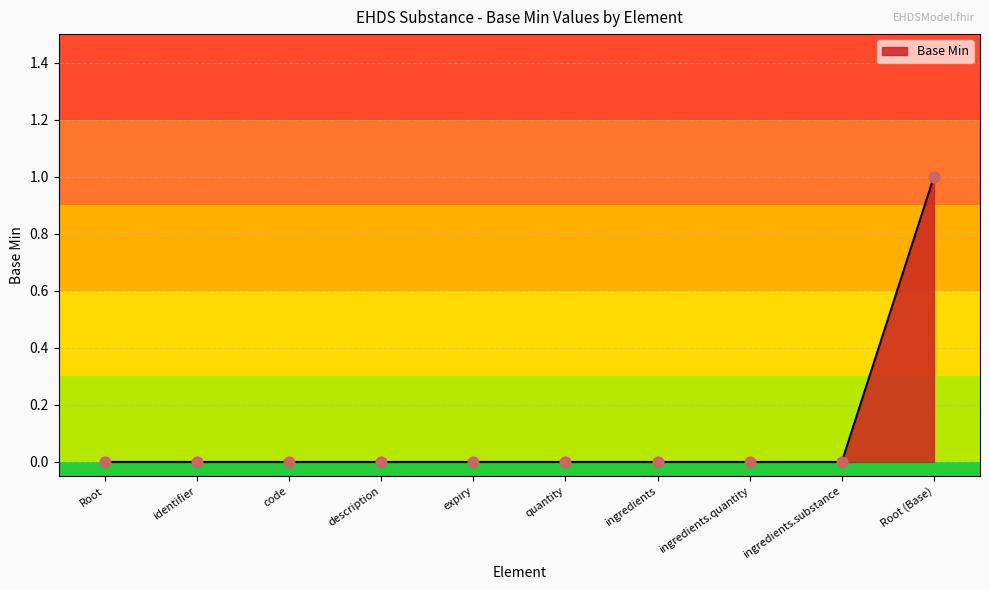

At which category does the chart reach its peak across all series?

Root (Base)